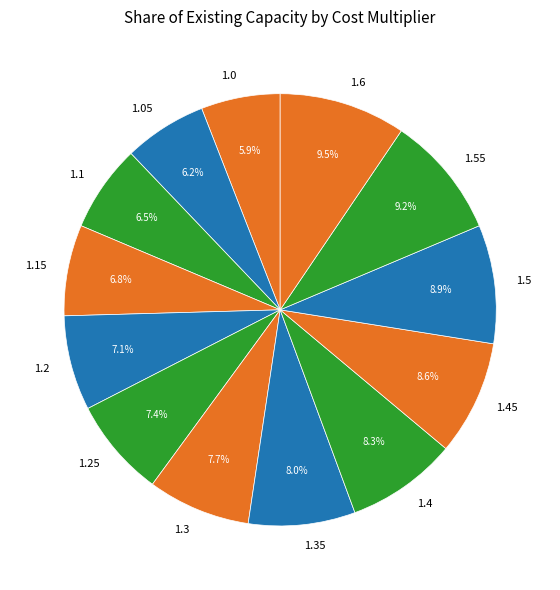

What is the ratio of the value at 1.25 to the value at 1.35?

0.9